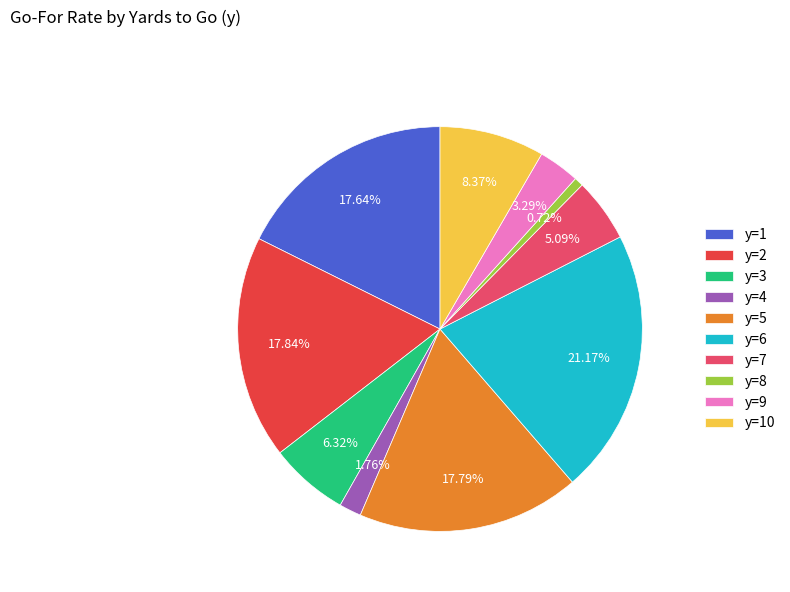

To the nearest percent, what percentage of the pie is y=4?

2%